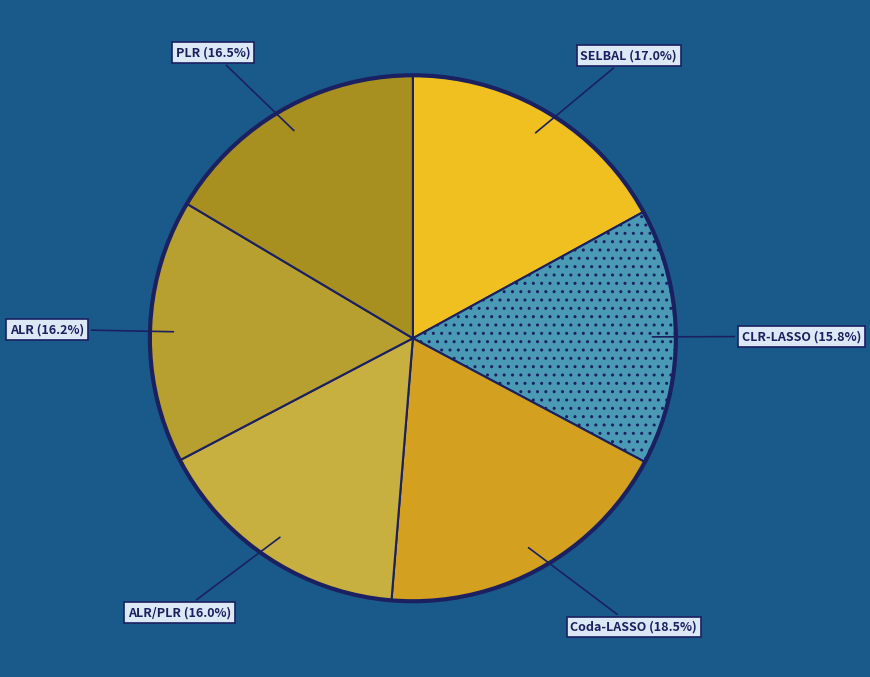

How many segments does this pie chart have?

6